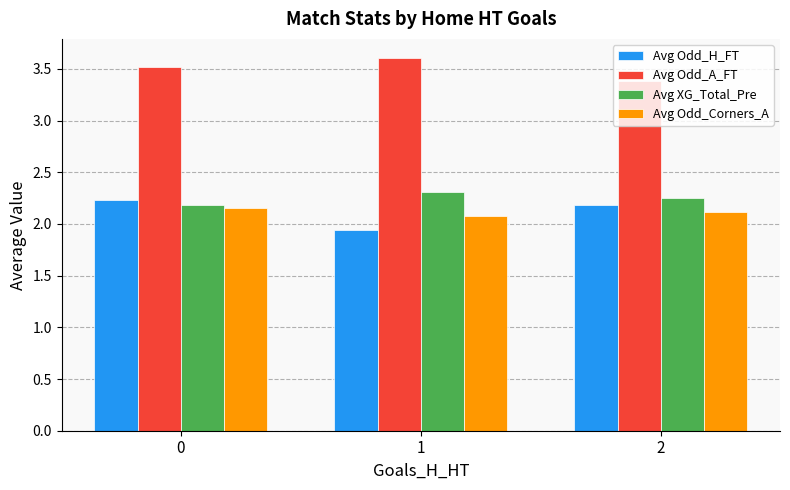

What is the difference between the maximum and minimum values in the Avg XG_Total_Pre series?

0.1